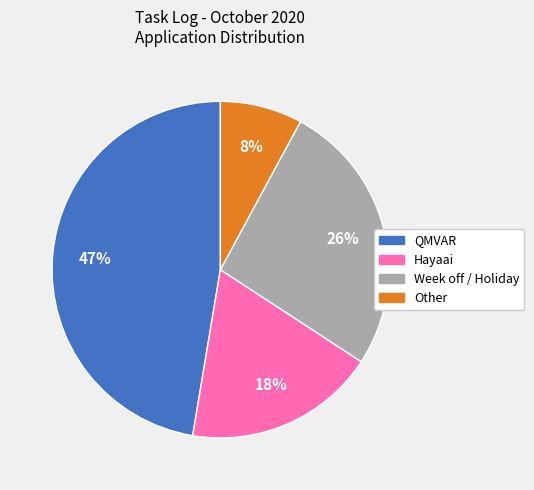

How many segments does this pie chart have?

4